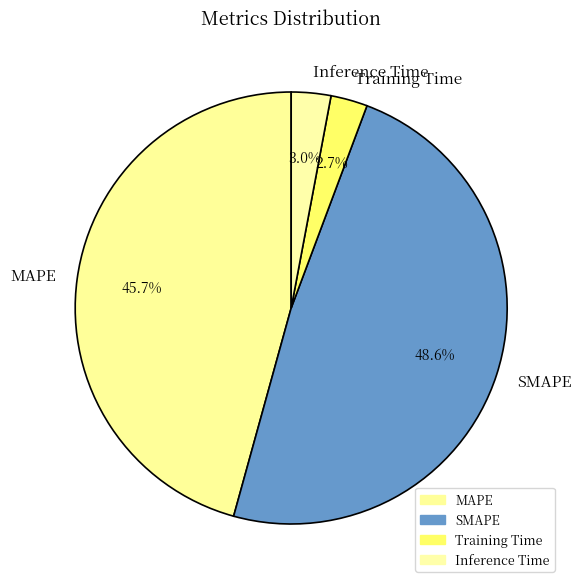

Is SMAPE the majority of the pie?

No